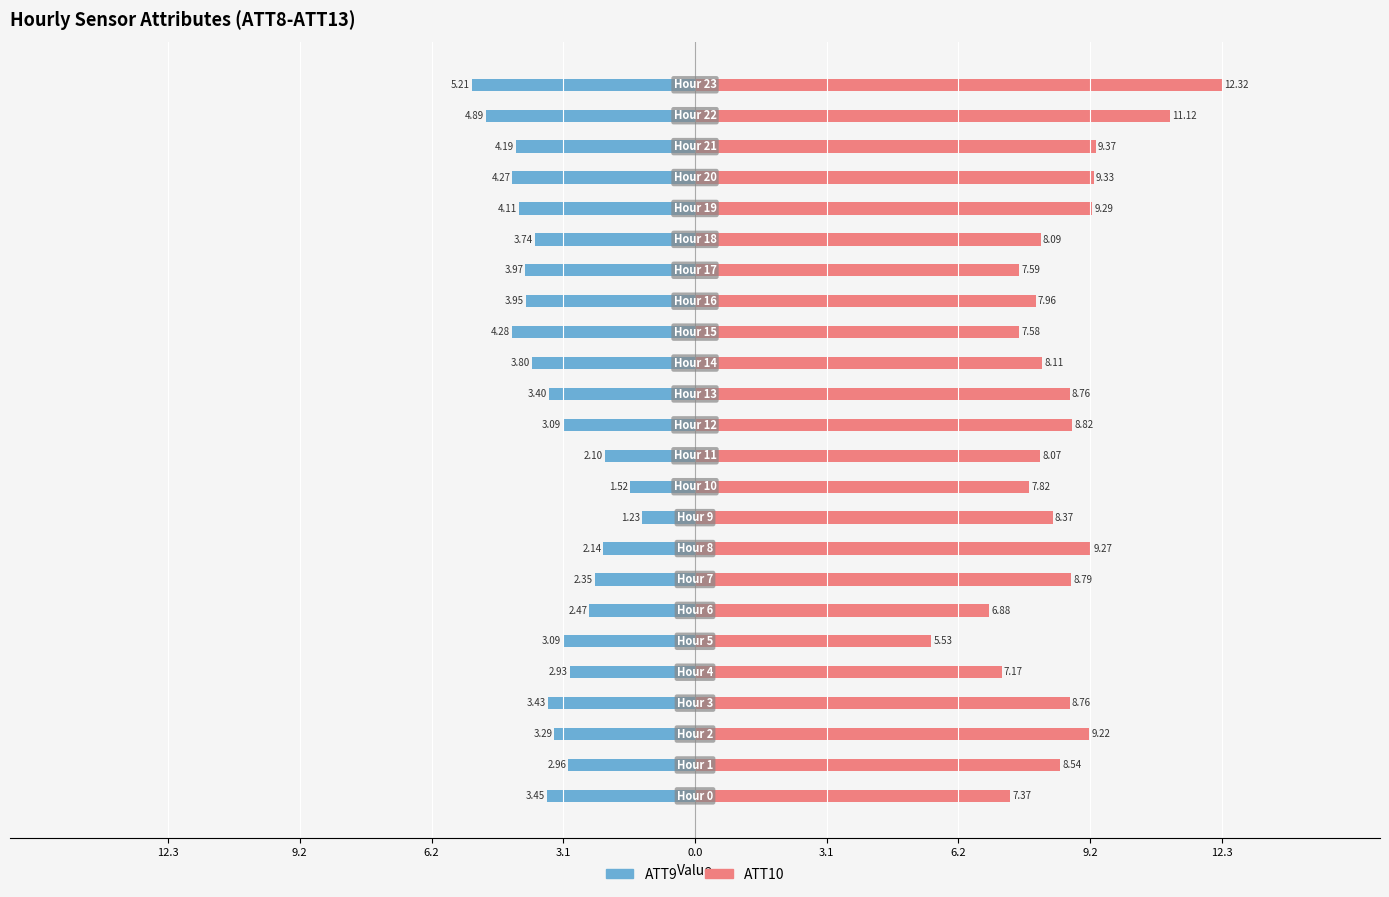

How many values in the ATT9 series exceed -3?

8